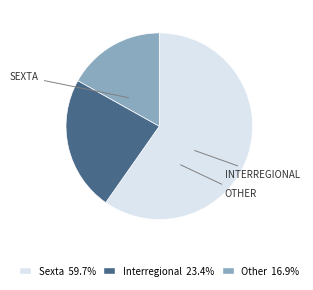

Which category accounts for the majority?

Sexta